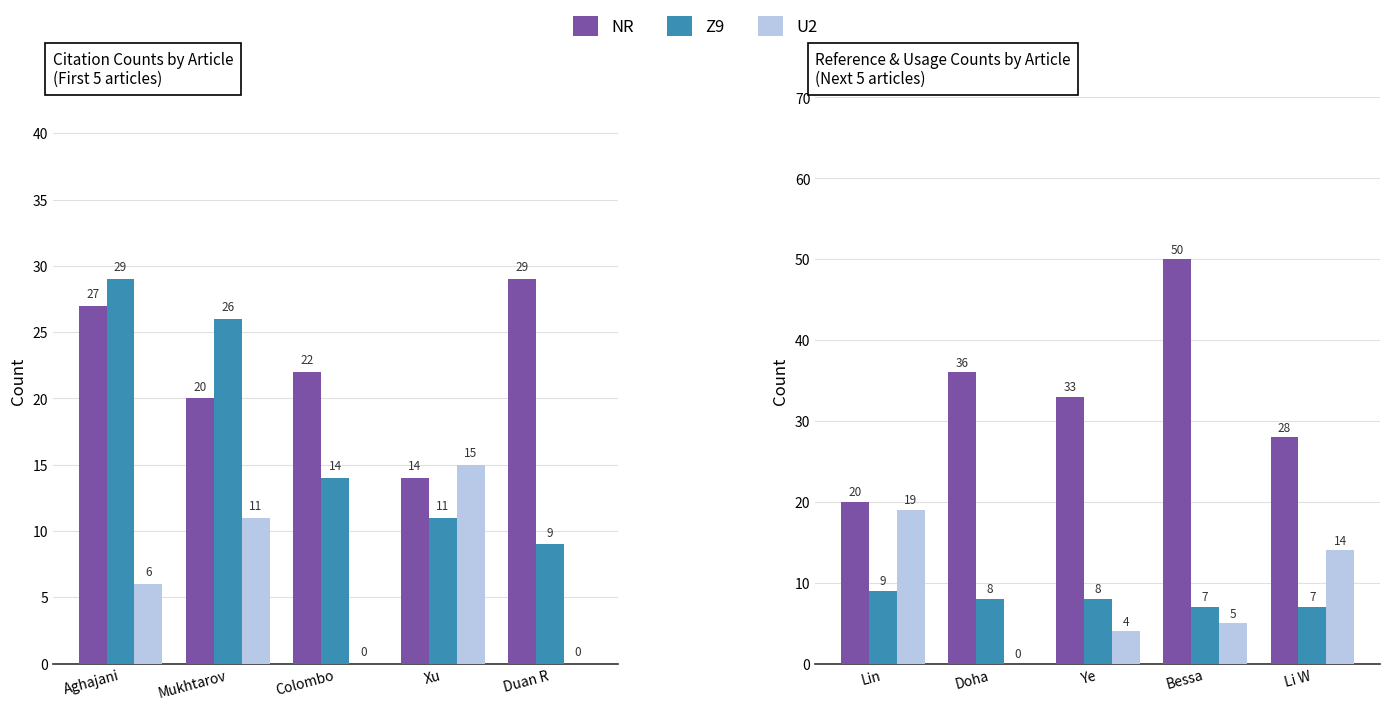

What is the average value of the U2 series?

8